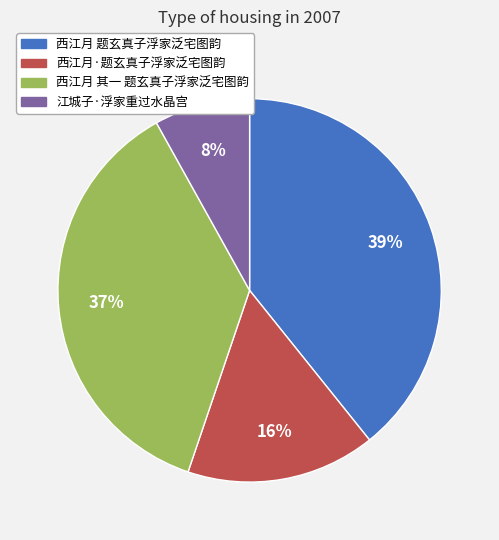

How many slices are in this pie chart?

4